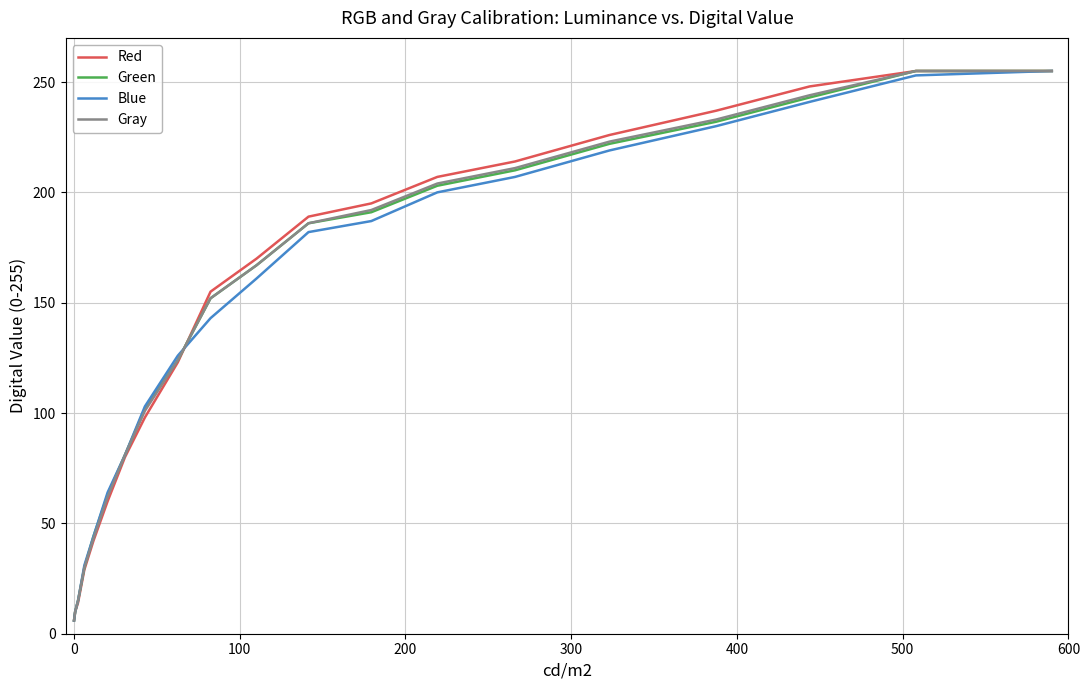

How many lines are shown in the chart?

4